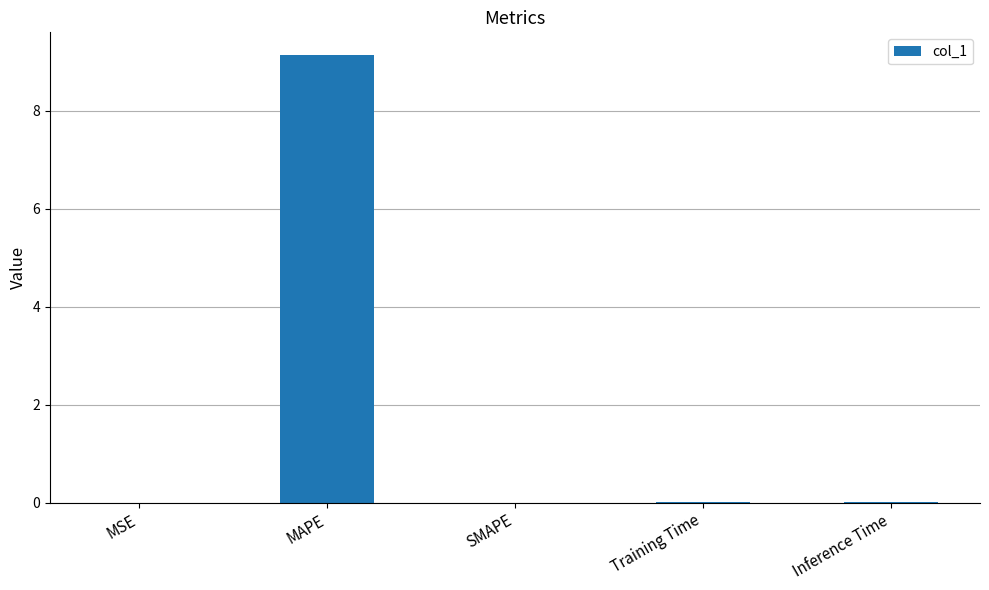

Between MAPE and Training Time, which is larger?

MAPE